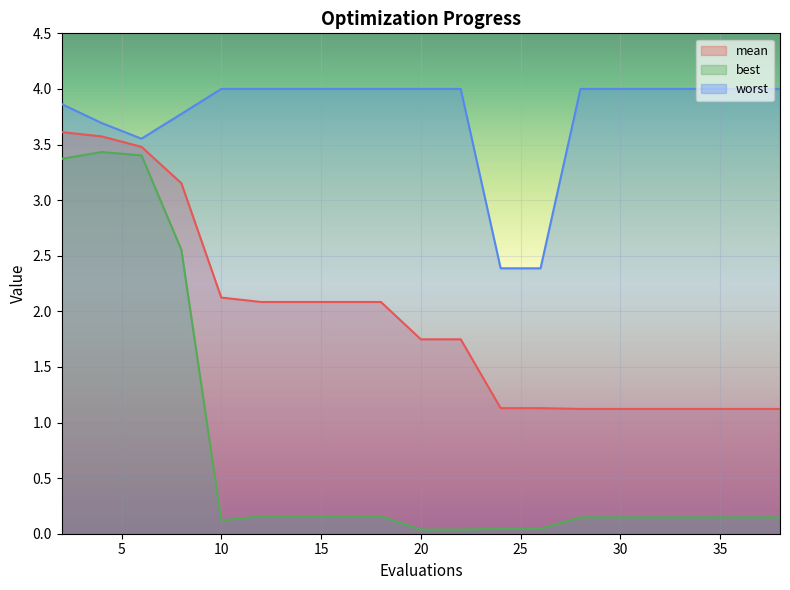

Where is best nearest to the value 1?

12